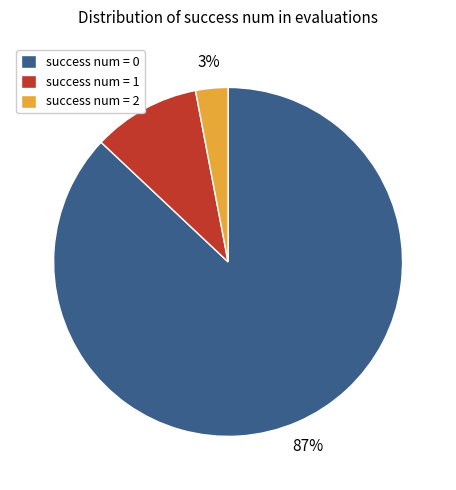

Combined, do success num = 2 and success num = 1 account for over 50%?

No